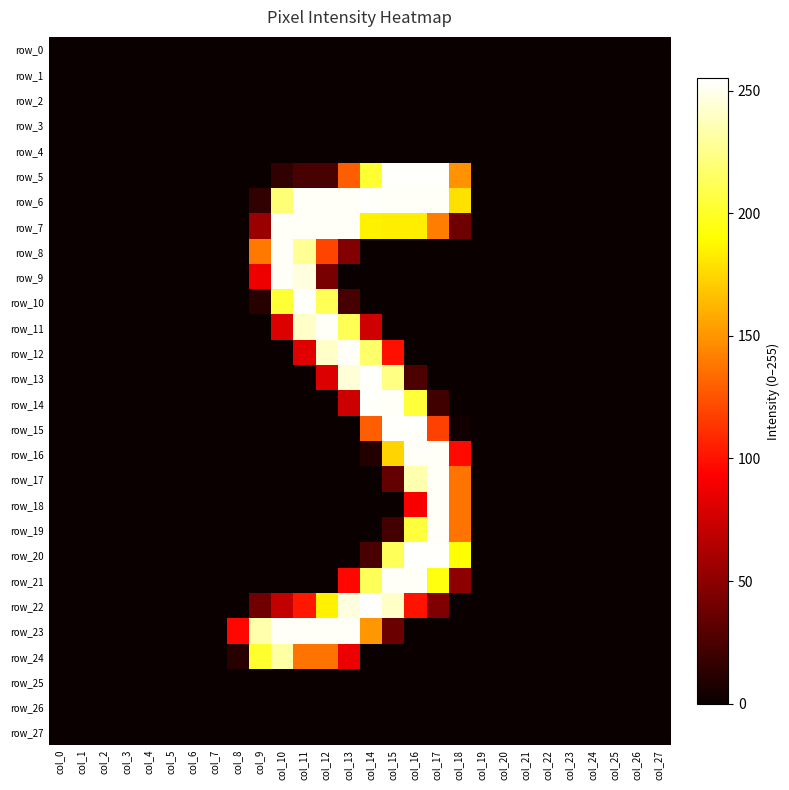

At which label is row_13 closest to 127?

col_12